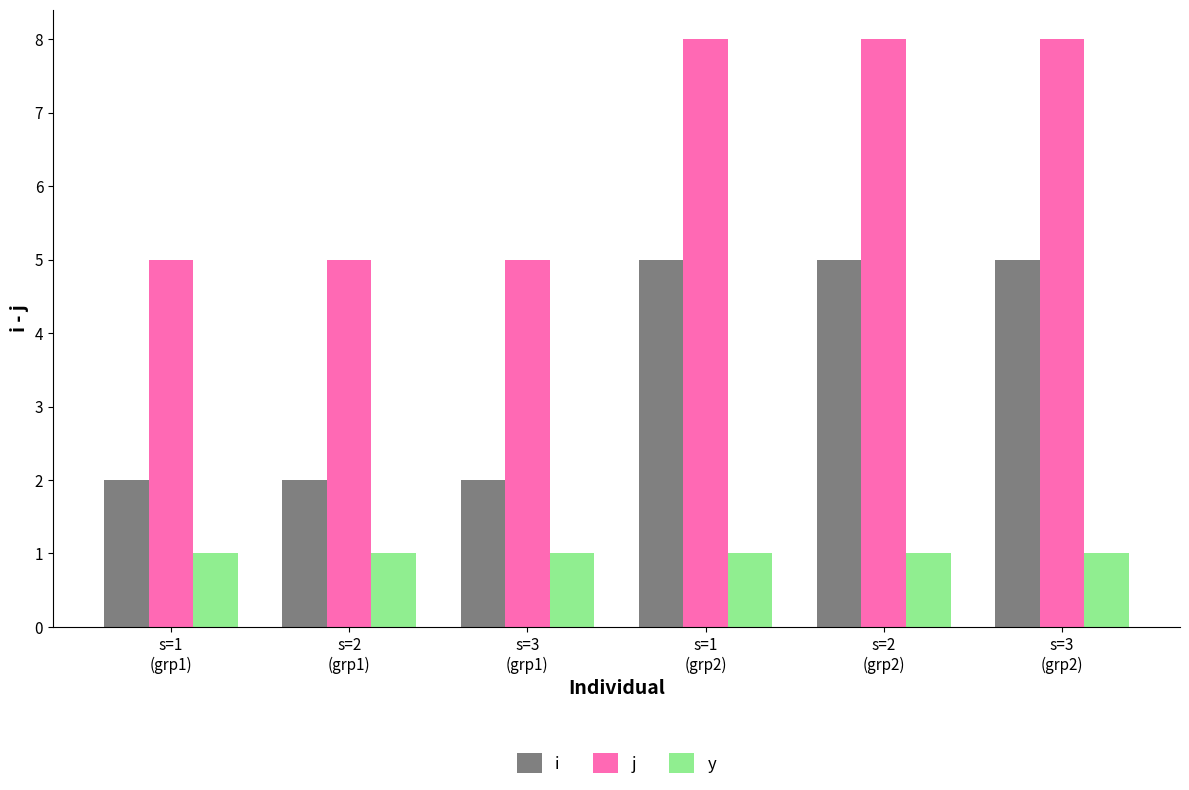

How many data points does each series have?

6